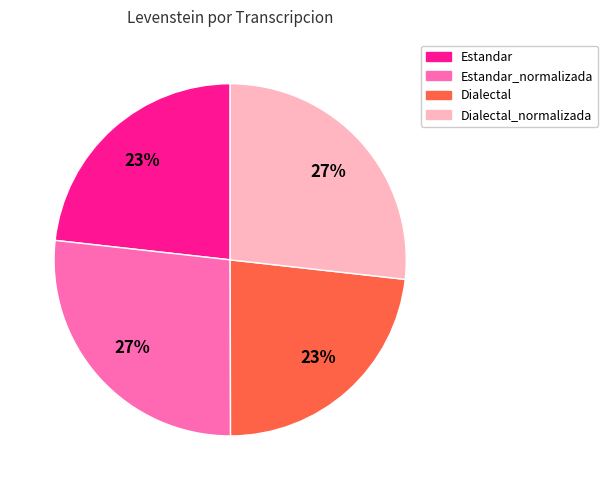

What is the ratio of the value at Estandar_normalizada to the value at Dialectal_normalizada?

1.0